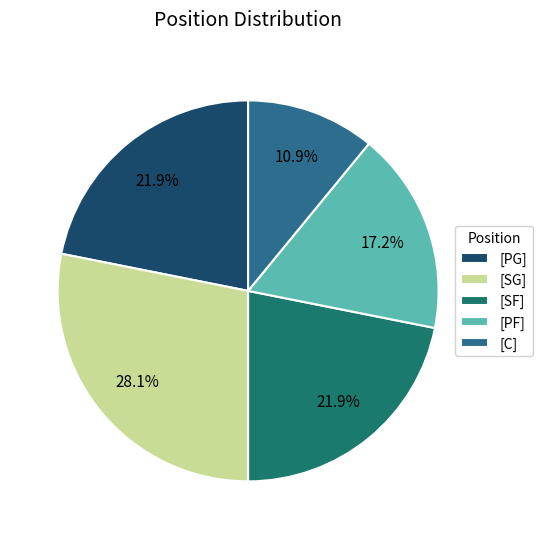

Count the number of slices in the pie.

5